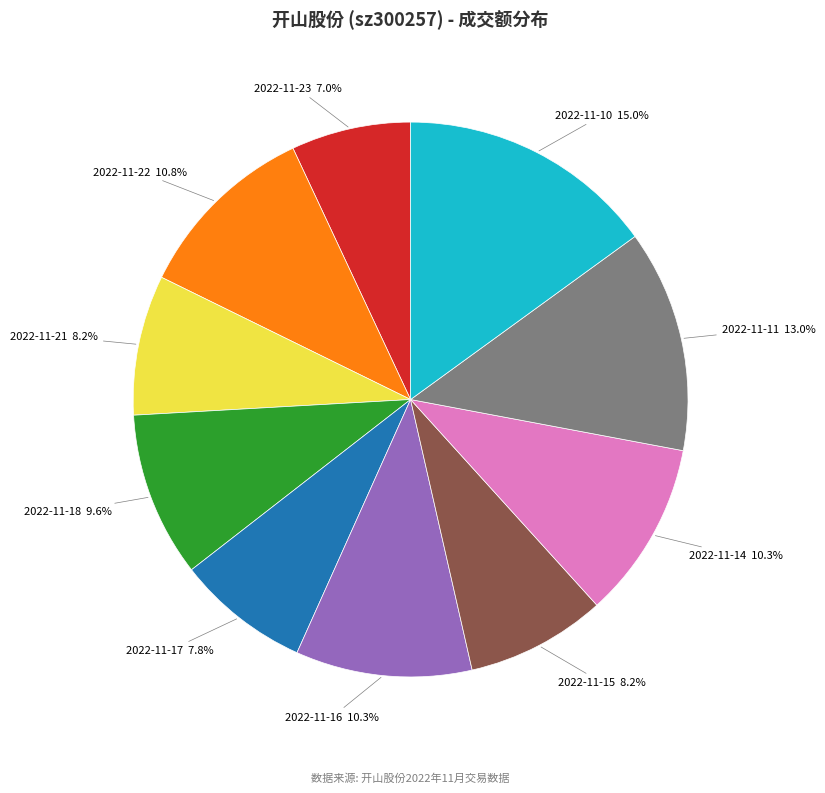

Is there a majority slice in this chart?

No